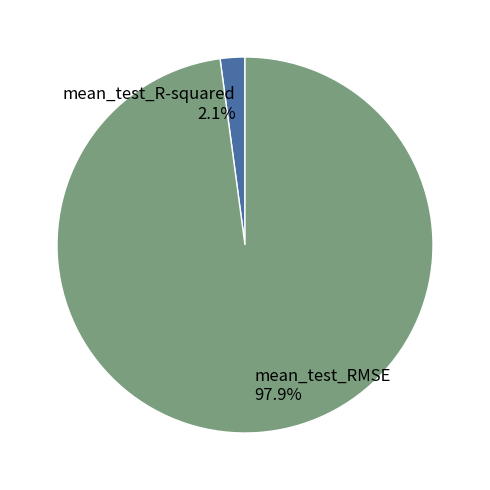

How many slices are in this pie chart?

2